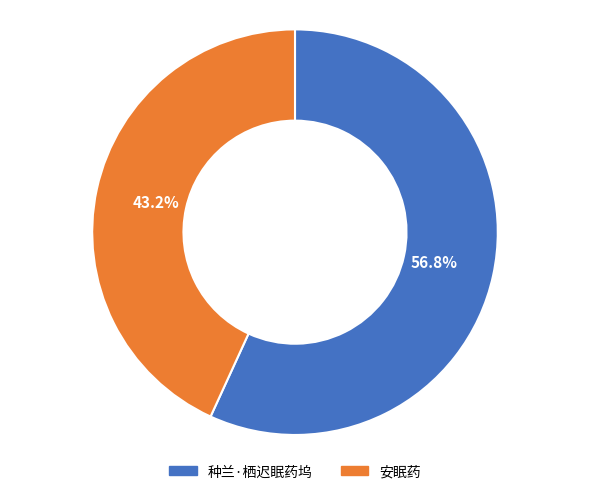

What is the majority slice?

种兰·栖迟眠药坞